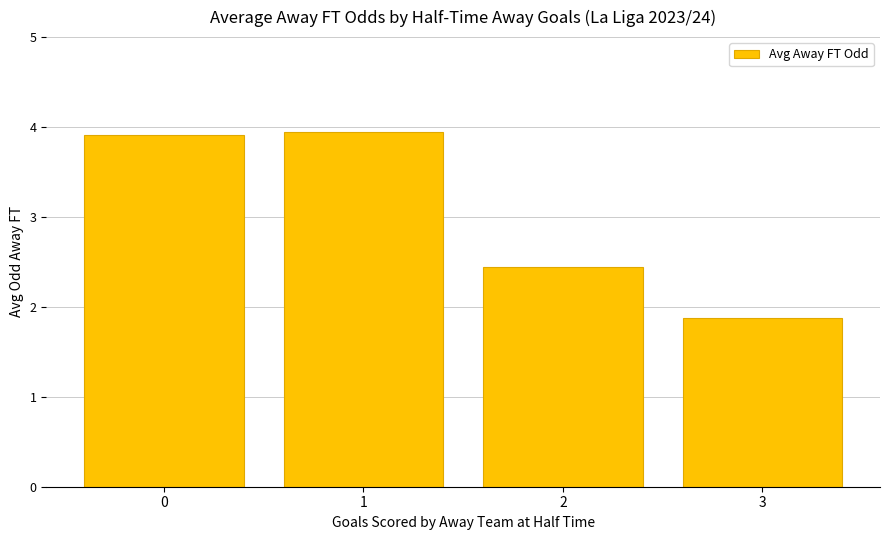

Reading left to right, transcribe all the data shown in this chart.

0=3.9	1=3.9	2=2.4	3=1.9